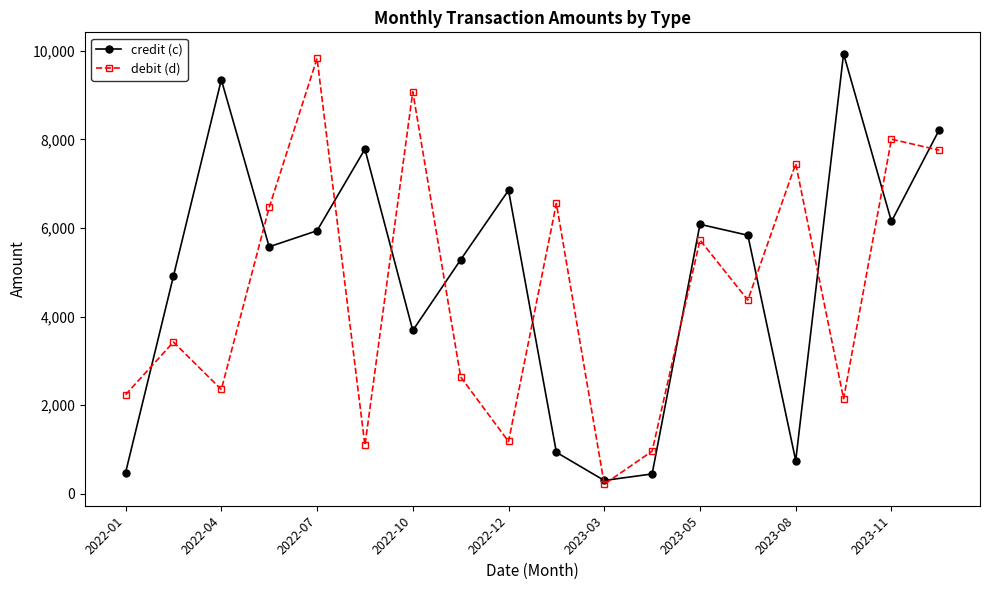

True or false: credit (c) and debit (d) intersect in this chart.

True